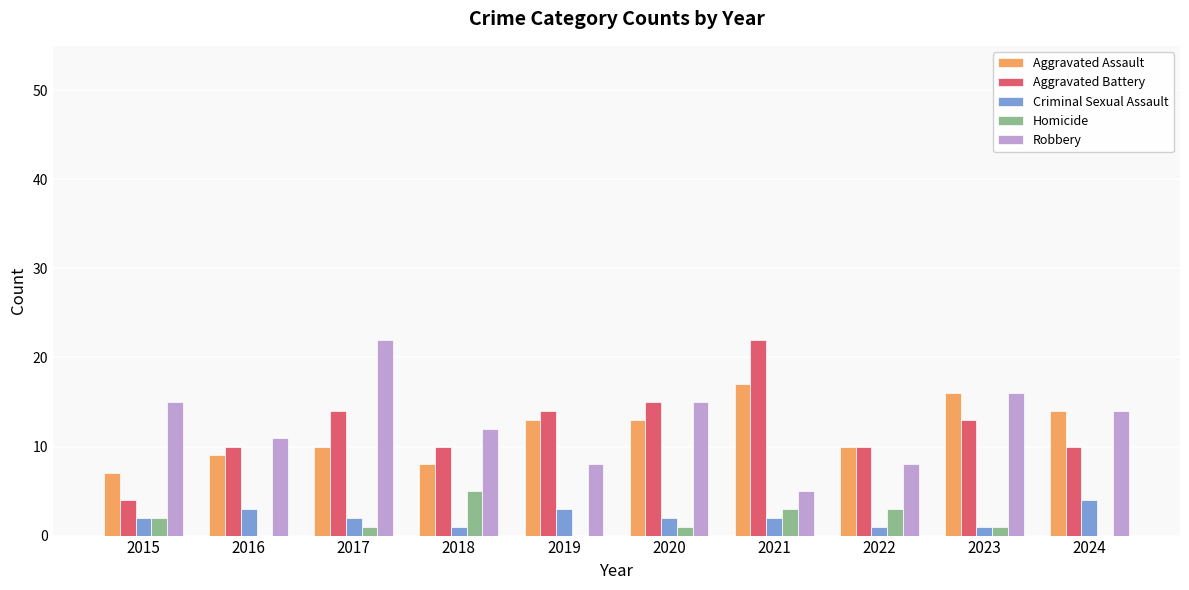

Reading right to left, list all the values displayed in this chart.

Aggravated Assault: 2024=14	2023=16	2022=10	2021=17	2020=13	2019=13	2018=8	2017=10	2016=9	2015=7
Aggravated Battery: 2024=10	2023=13	2022=10	2021=22	2020=15	2019=14	2018=10	2017=14	2016=10	2015=4
Criminal Sexual Assault: 2024=4	2023=1	2022=1	2021=2	2020=2	2019=3	2018=1	2017=2	2016=3	2015=2
Homicide: 2024=0	2023=1	2022=3	2021=3	2020=1	2019=0	2018=5	2017=1	2016=0	2015=2
Robbery: 2024=14	2023=16	2022=8	2021=5	2020=15	2019=8	2018=12	2017=22	2016=11	2015=15